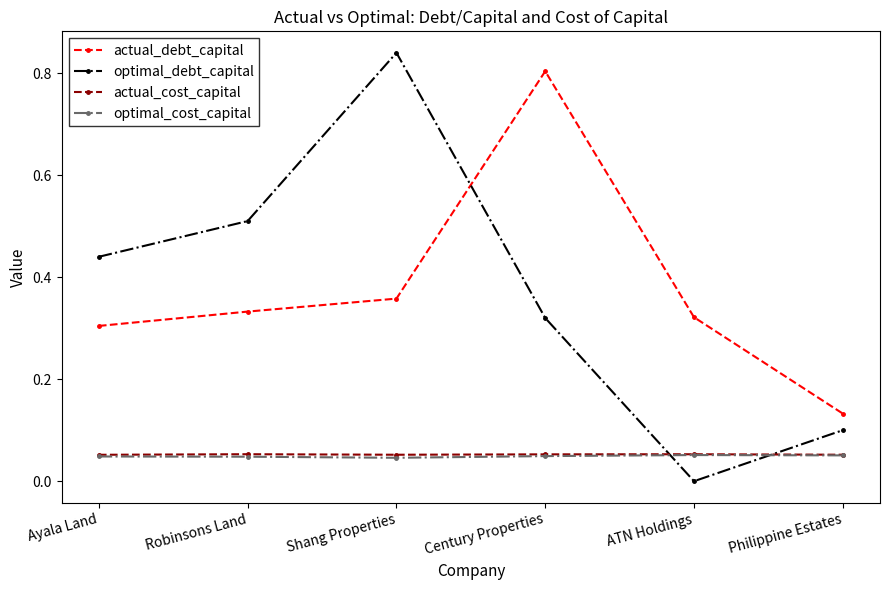

Which series ends up on top after the final intersection of optimal_debt_capital and actual_cost_capital?

optimal_debt_capital